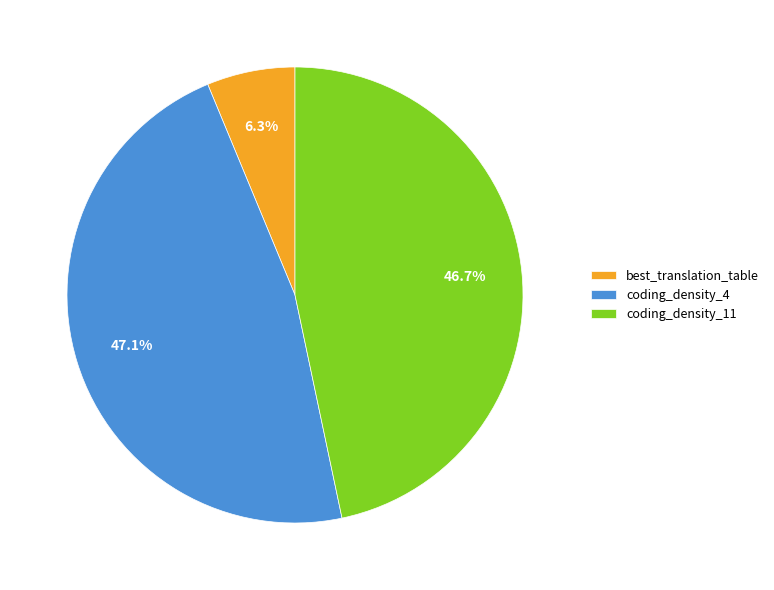

How many slices are in this pie chart?

3